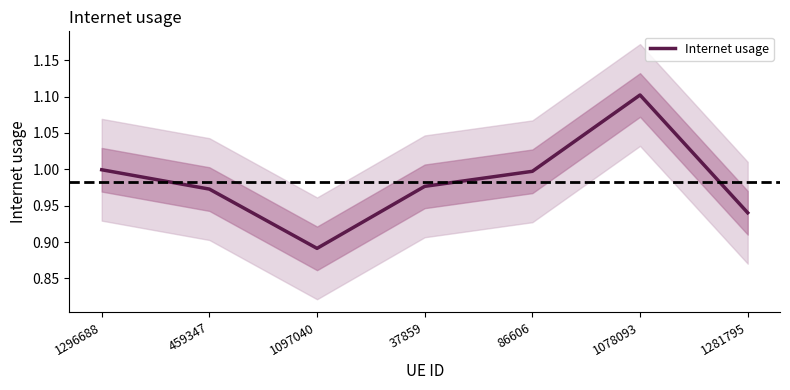

At which category does the data reach its first local valley?

1097040